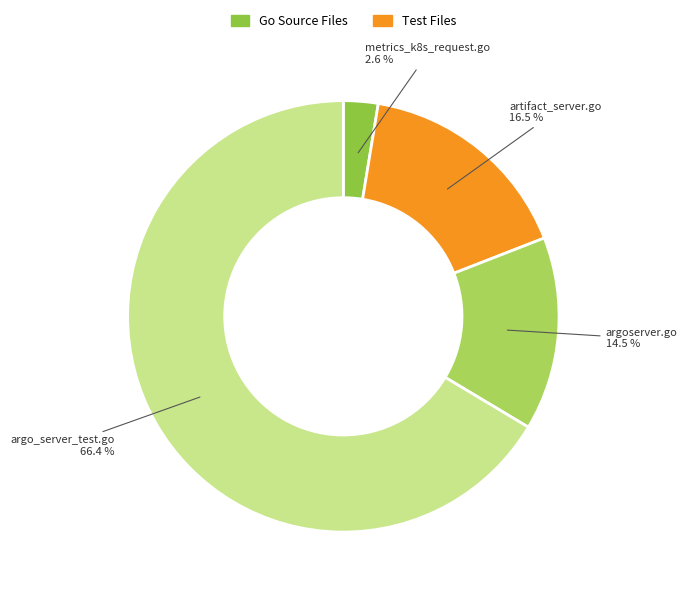

Does any single category account for the majority?

Yes